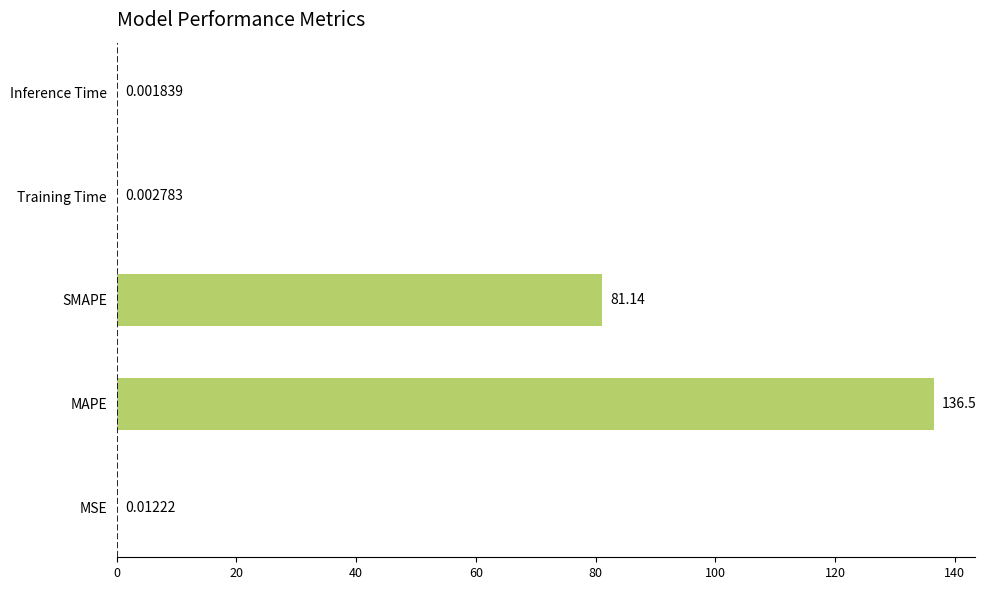

Which label corresponds to the largest value in the chart?

MAPE